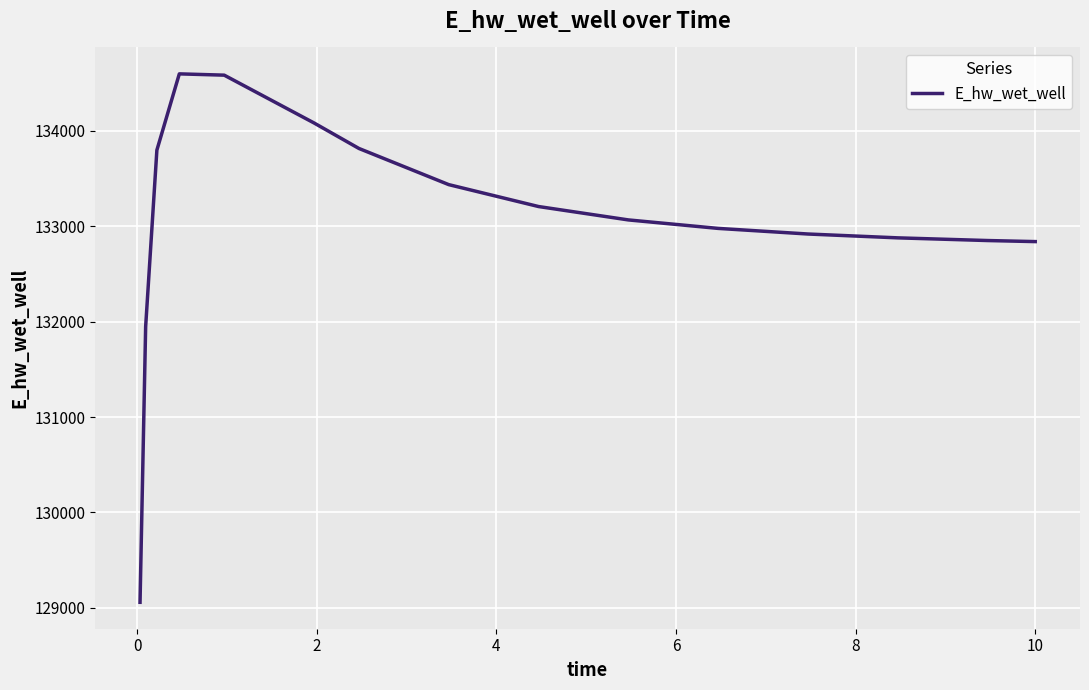

What is the minimum value shown in the chart?

129058.5